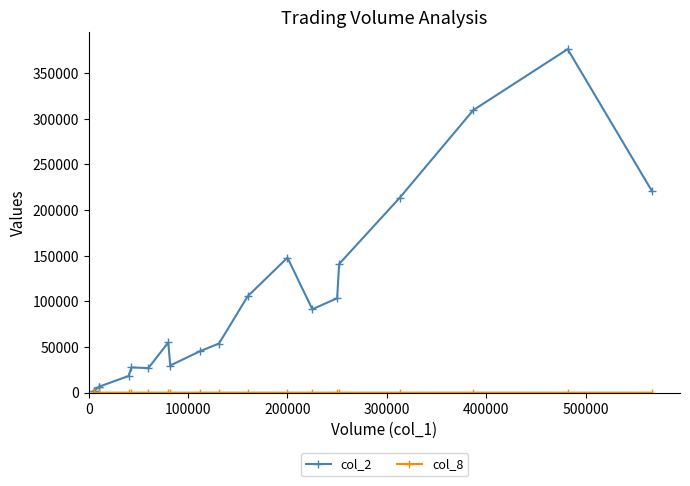

Is the value of col_2 at 600000 greater than the value of col_8 at 10?

Yes